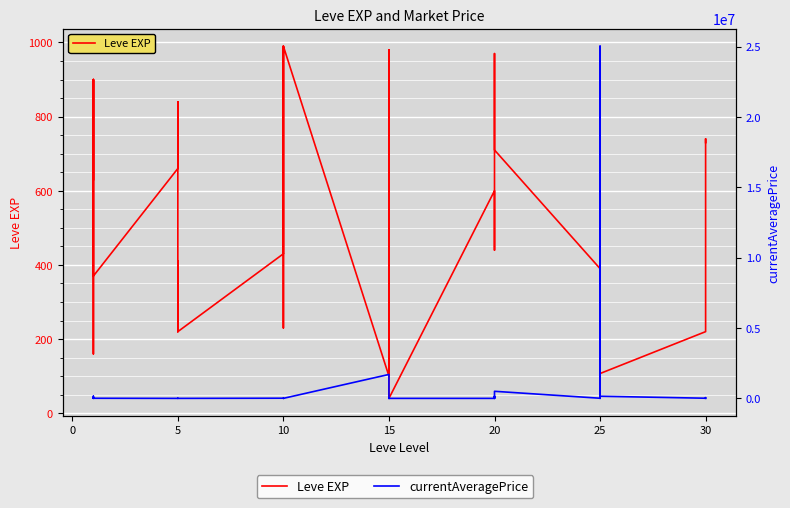

Reading left to right, extract all data points from this chart.

Leve EXP: 630.0	900.0	160.0	160.0	900.0	370.0	660.0	840.0	220.0	410.0	220.0	220.0	430.0	330.0	230.0	990.0	430.0	990.0	100.0	910.0	110.0	920.0	980.0	40.0	600.0	440.0	600.0	600.0	970.0	710.0	390.0	460.0	490.0	820.0	630.0	107.0	220.0	230.0	740.0	730.0
currentAveragePrice: 3126.2	1000.0	149999.0	98000.0	51821.0	8000.0	0.0	230.0	1290.0	1000.0	563.0	6.0	12000.0	1000.0	819.2	929.7	0.0	0.0	1700002.0	0.0	2636.8	0.0	0.0	0.0	0.0	2636.8	149999.0	5000.0	115.3	502516.0	8723.6	25023000.0	10000.0	1396.3	0.0	149999.0	10000.0	49999.7	8883.1	0.0